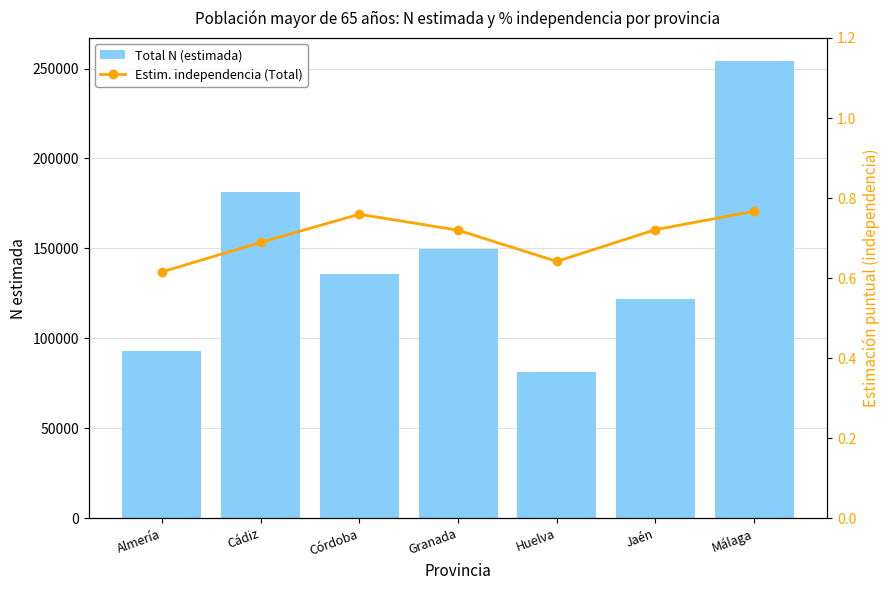

What is the label of the 3rd bar from the right?

Huelva